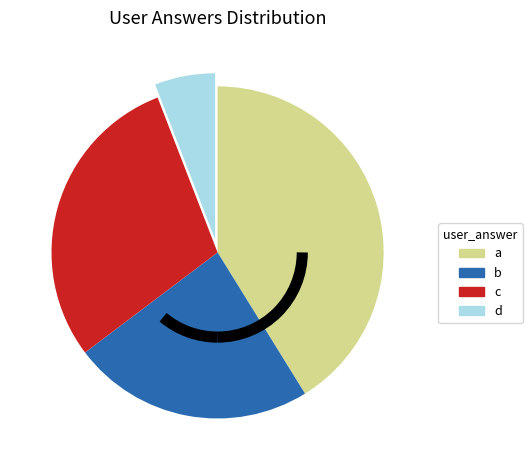

Do b and c together represent more than half of the pie?

Yes